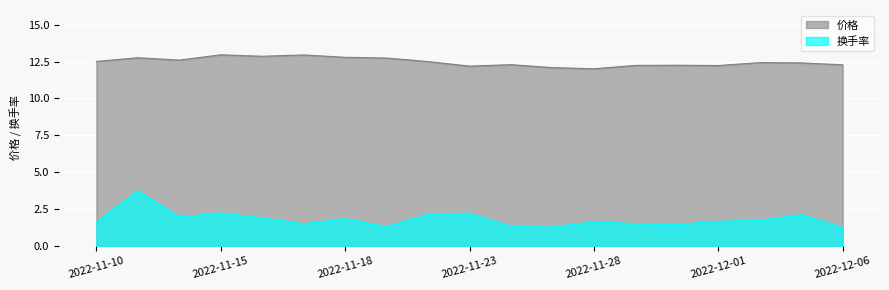

Reading left to right, what are all the values shown in this chart?

价格: 12.5	12.8	12.6	13.0	12.9	12.9	12.8	12.7	12.5	12.2	12.3	12.1	12.0	12.2	12.2	12.2	12.4	12.4	12.3
换手率: 1.6	3.7	2.0	2.2	1.9	1.5	1.8	1.3	2.1	2.2	1.3	1.3	1.6	1.5	1.4	1.7	1.7	2.1	1.2